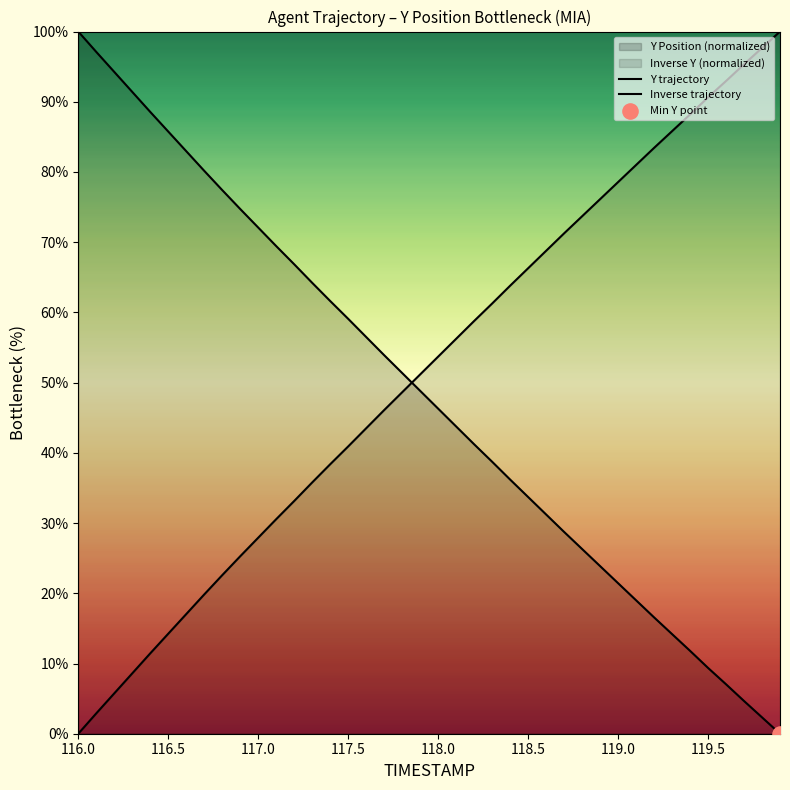

Which series reaches the minimum Y coordinate?

Y trajectory